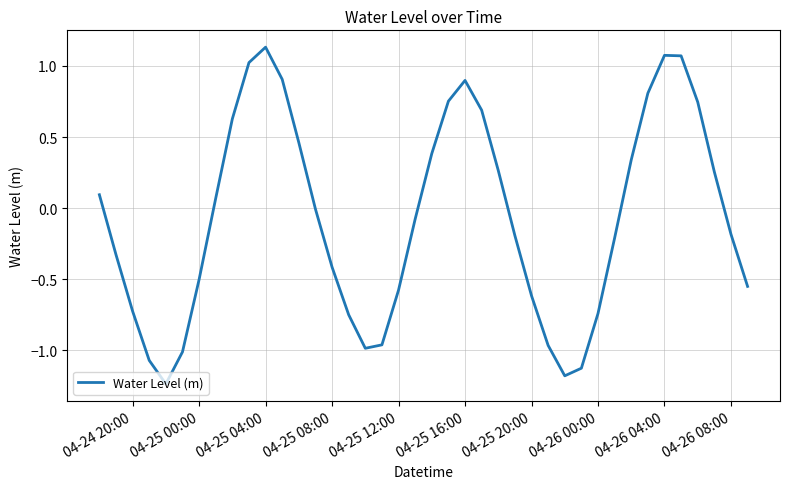

What is the difference between the maximum and minimum values?

2.4